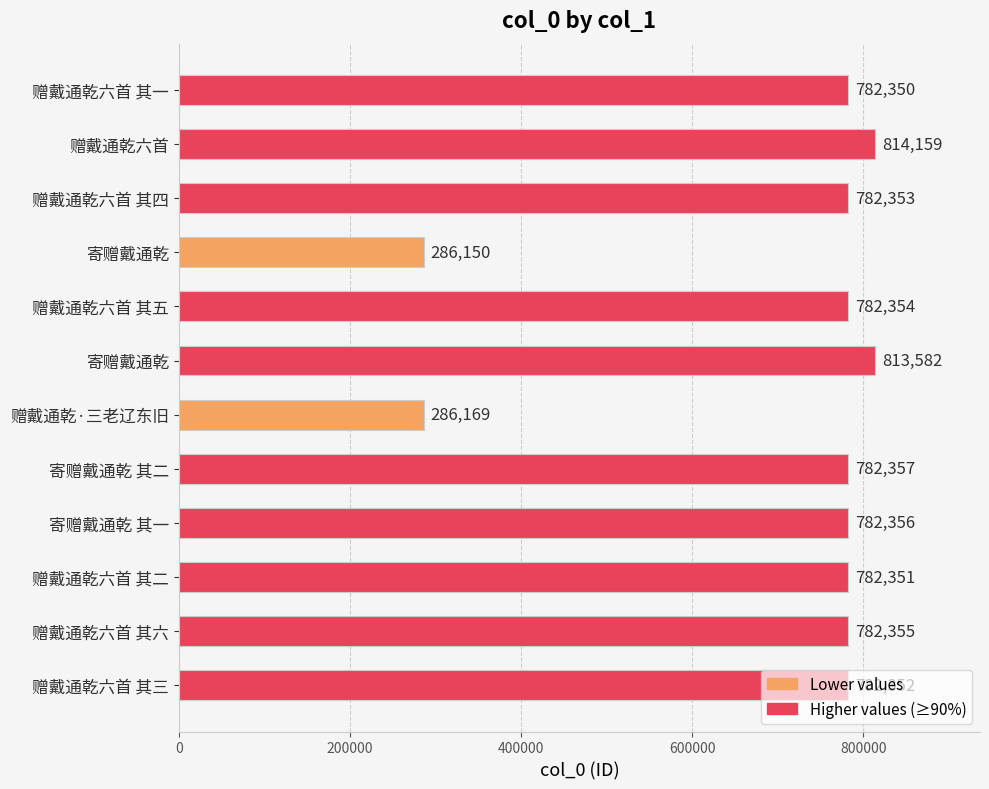

How many series are shown in this chart?

1